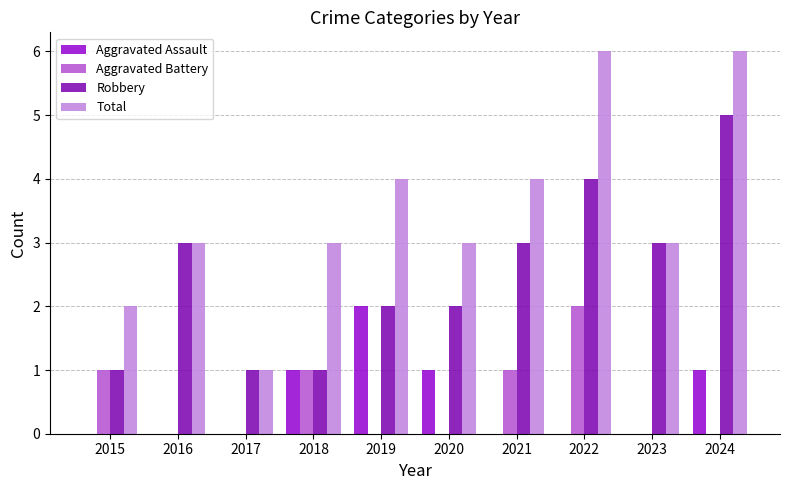

What is the maximum value for Total?

6